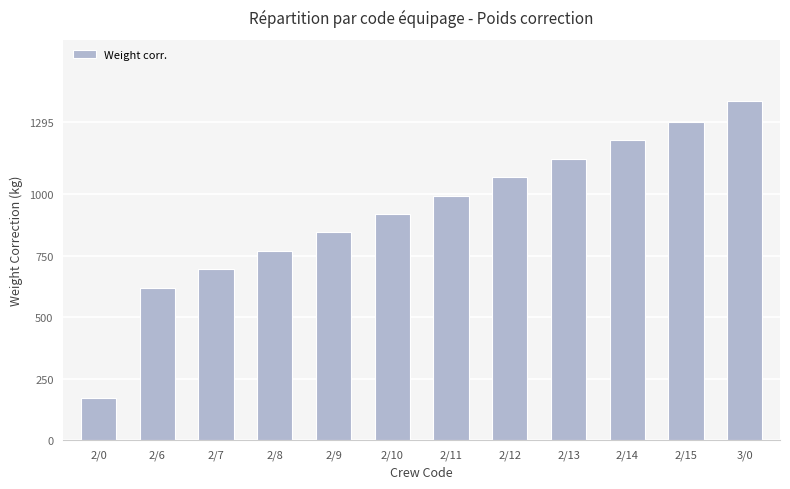

Reading right to left, list all the values displayed in this chart.

1380	1295	1220	1145	1070	995	920	845	770	695	620	170